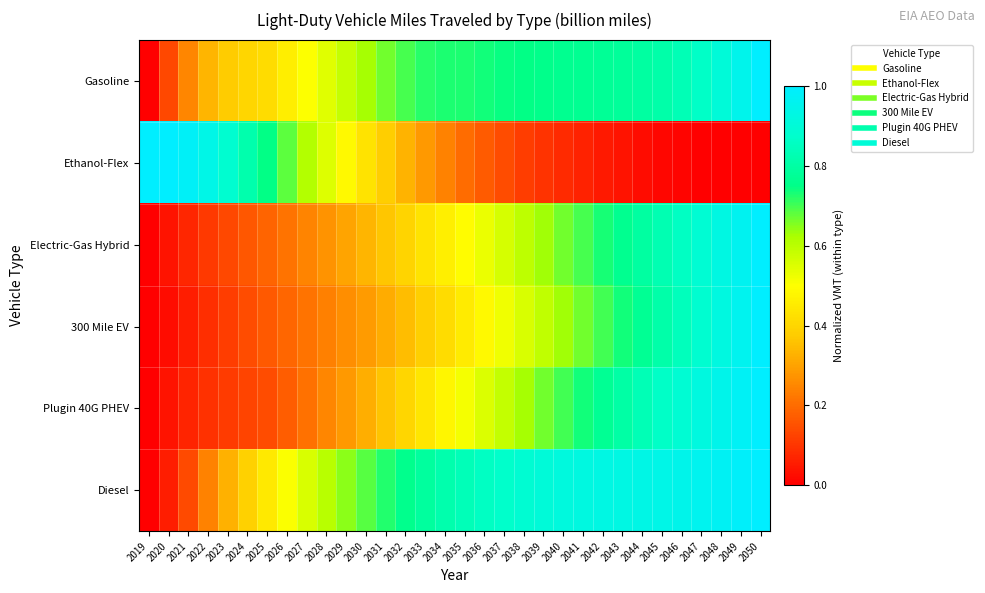

How many distinct data groups are displayed?

6